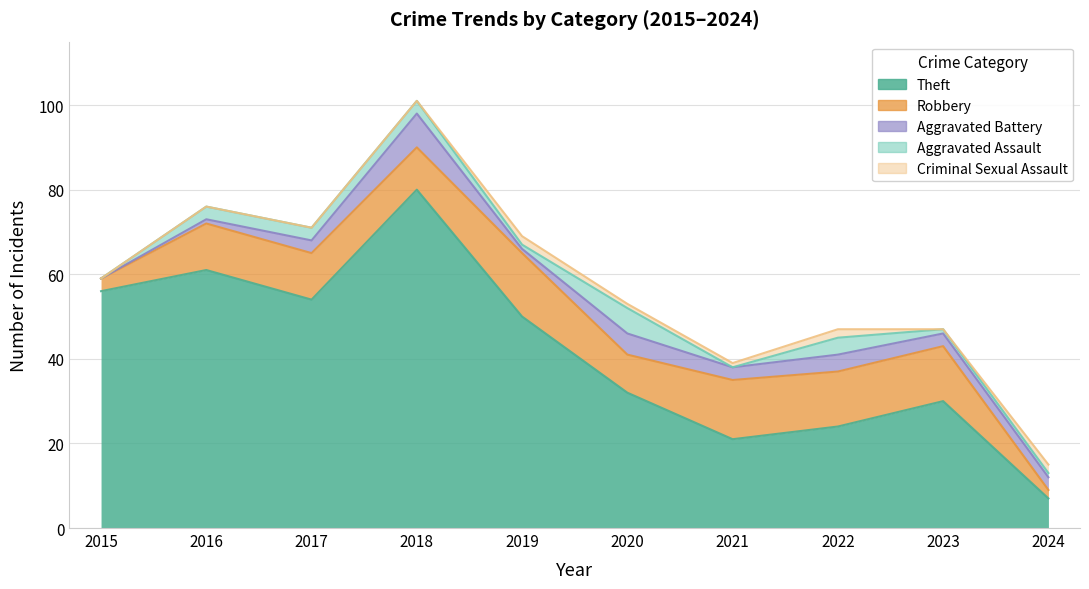

Is the value of Robbery at 2018 greater than the value of Criminal Sexual Assault at 2017?

Yes